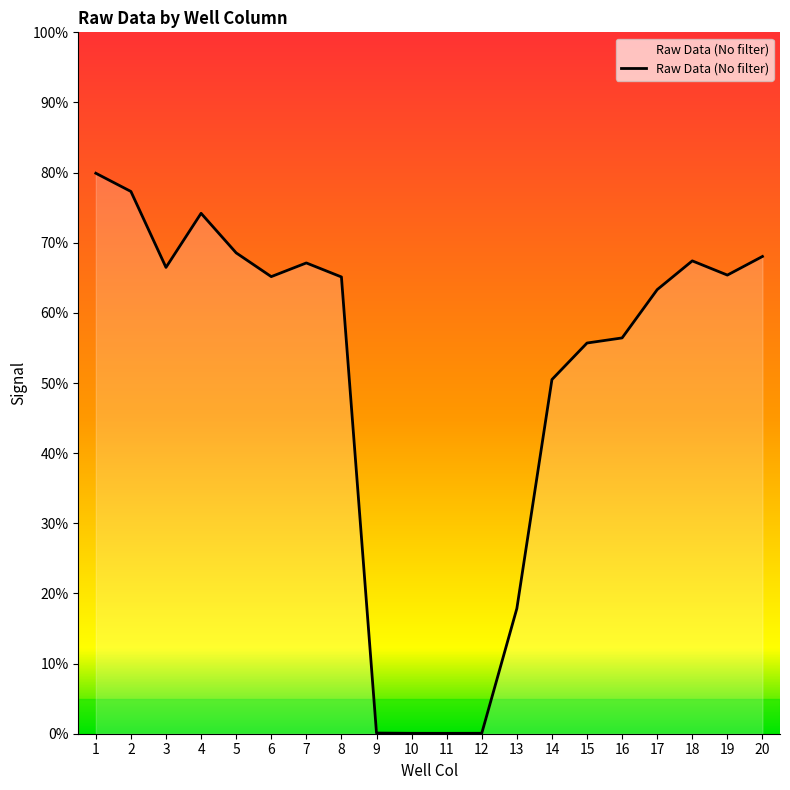

Is this an area chart (filled region under the line)?

Yes